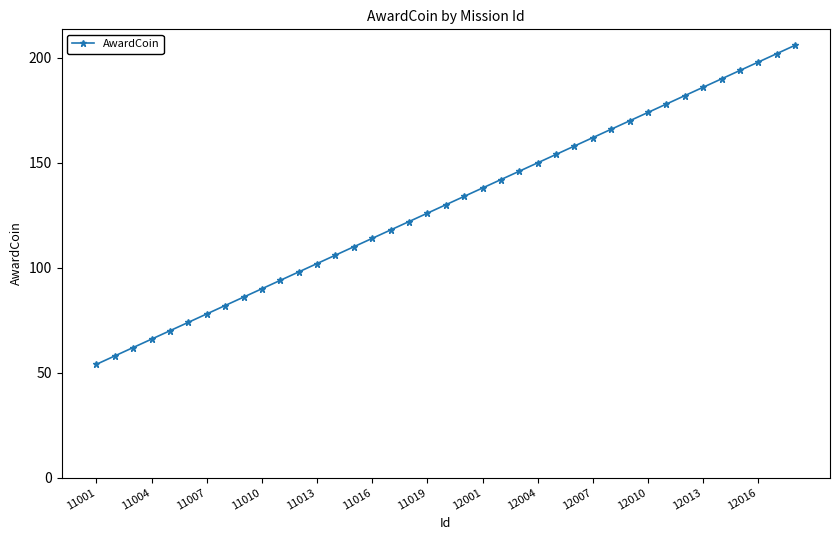

True or false: there are more than 1 points higher than both neighbors.

False